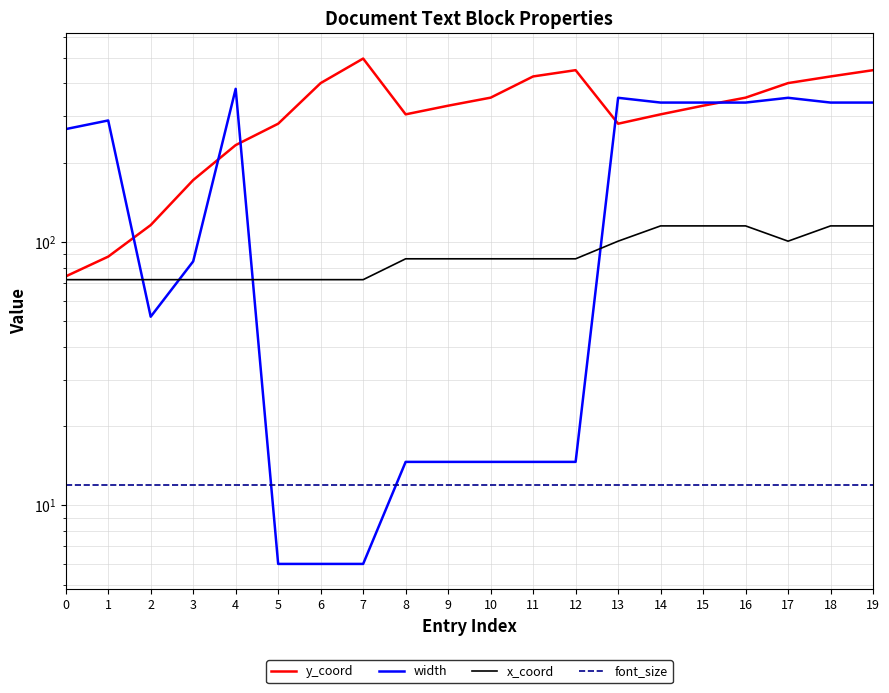

List the series in order of their peak value, lowest first.

font_size, x_coord, width, y_coord